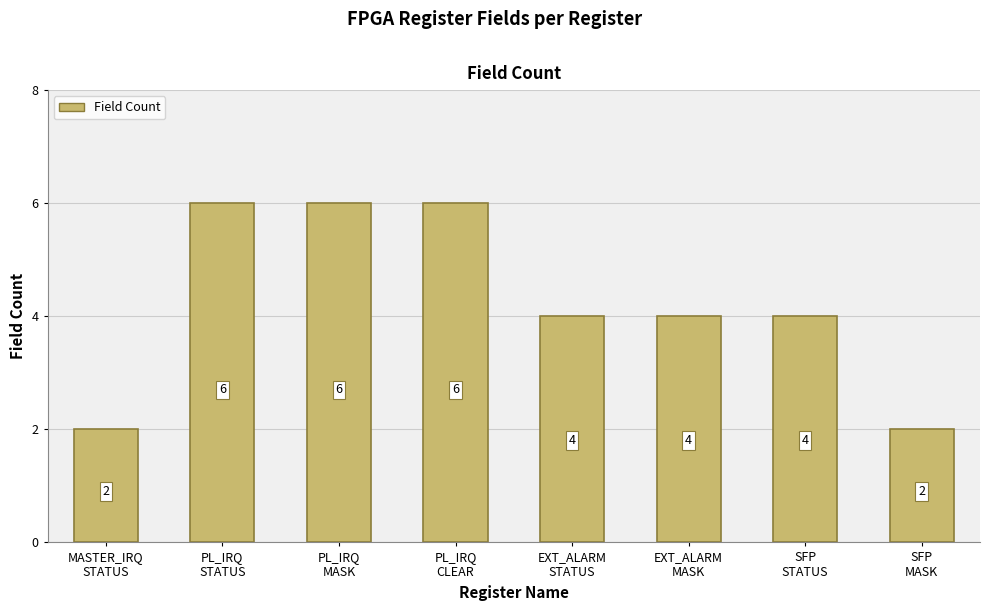

What is the value of the 5th bar from the left?

4